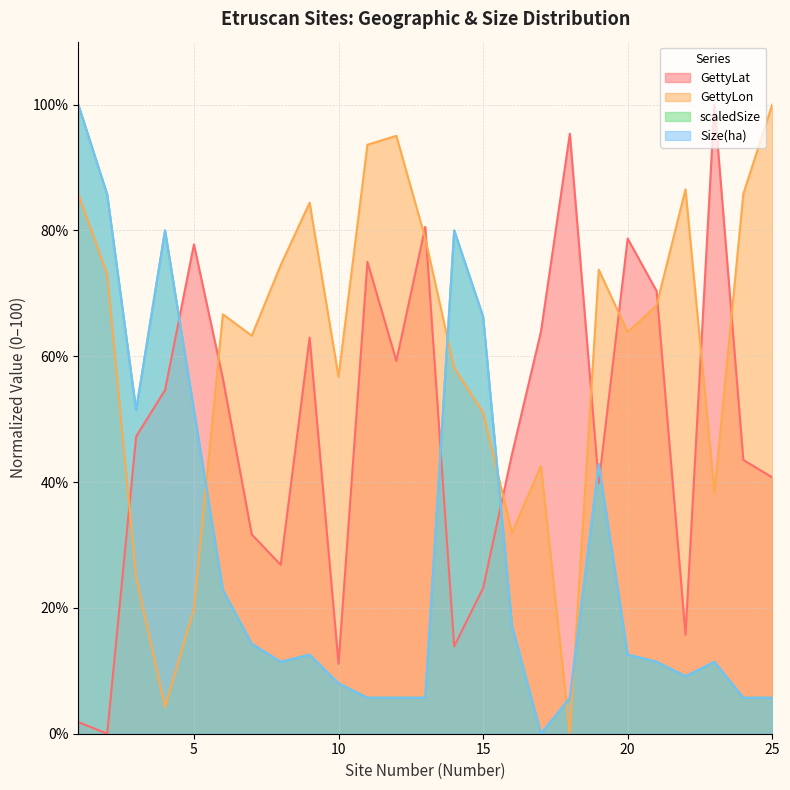

What is the value of the GettyLat point at the 16th from the left?

44.4